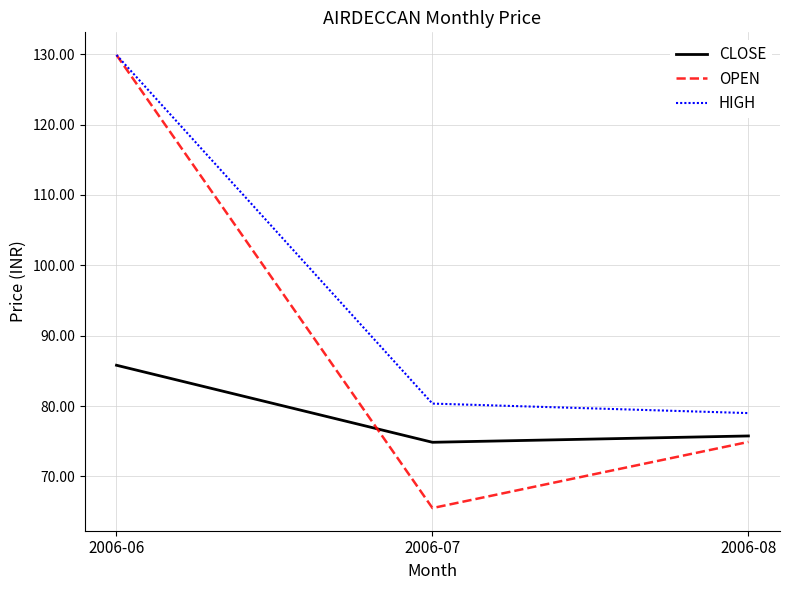

What are all the series names shown in the legend?

CLOSE, OPEN, HIGH